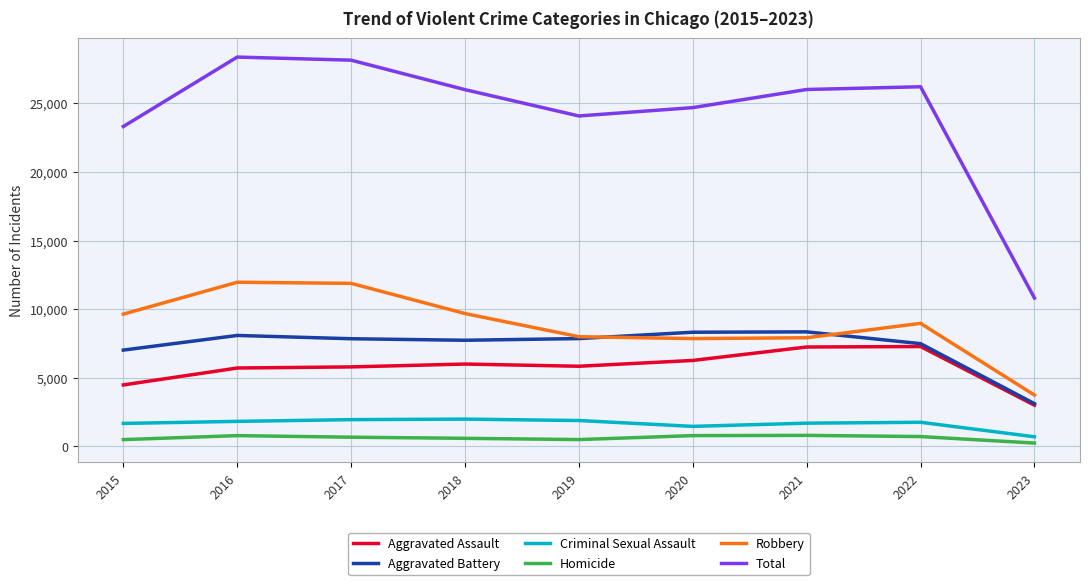

True or false: Aggravated Assault and Criminal Sexual Assault intersect in this chart.

False